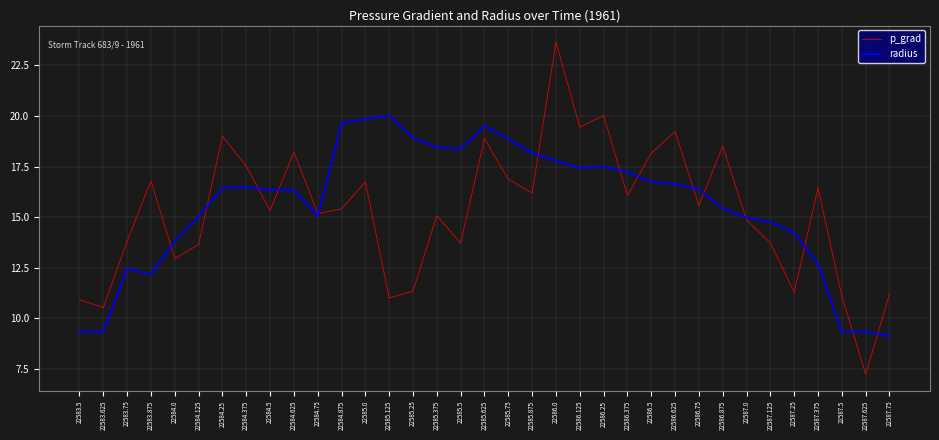

True or false: radius has a value of 17.2 at 22586.375.

True